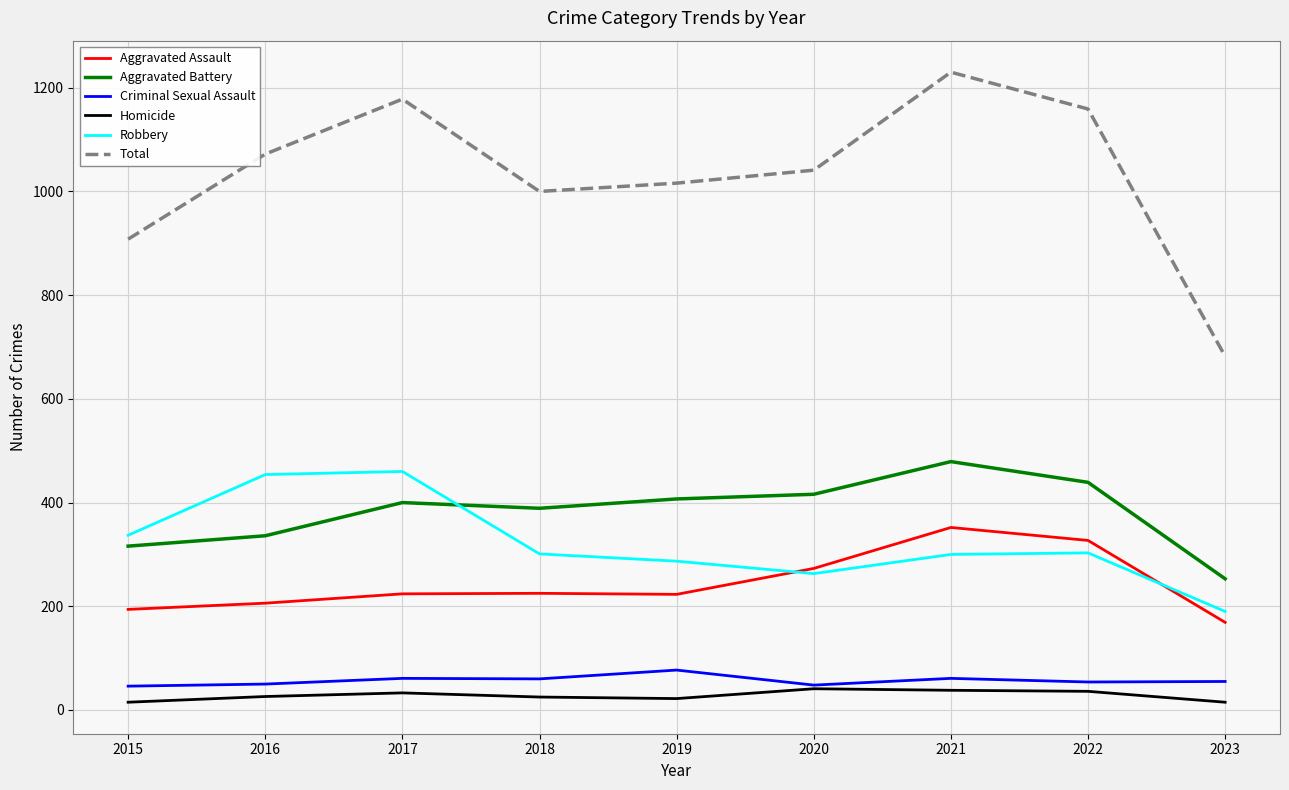

What is the maximum value shown in the chart?

1230